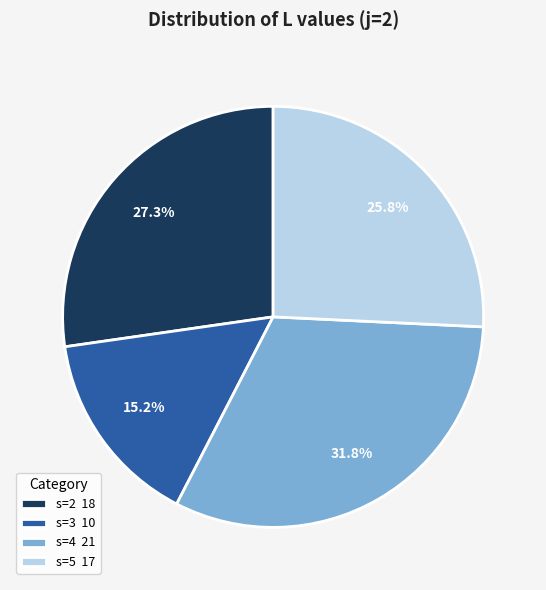

What is the ratio of the value at s=4 to the value at s=5?

1.2